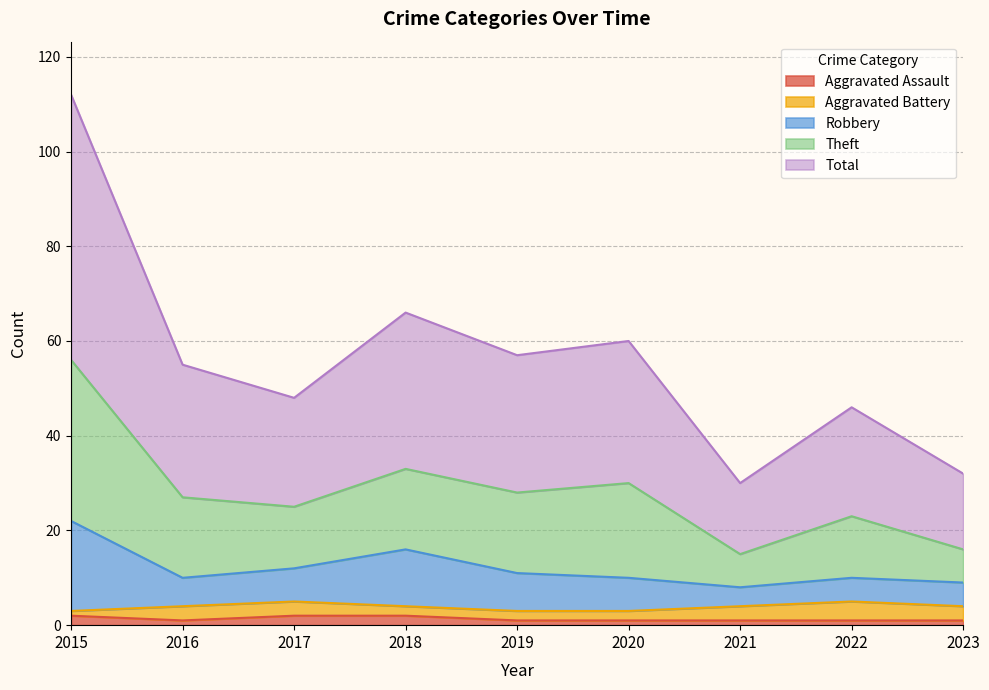

What is the average value of the Total series?

28